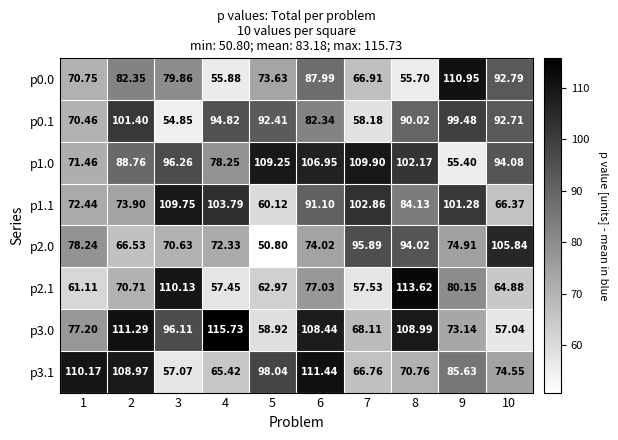

What is the total value across all series at 1?

611.8